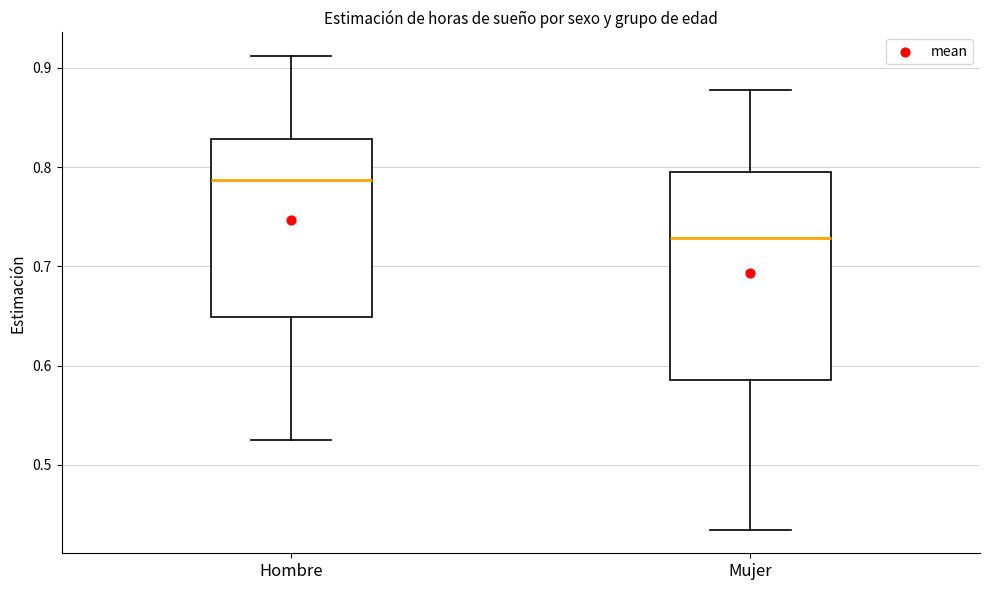

Which box's median line is the highest?

Hombre